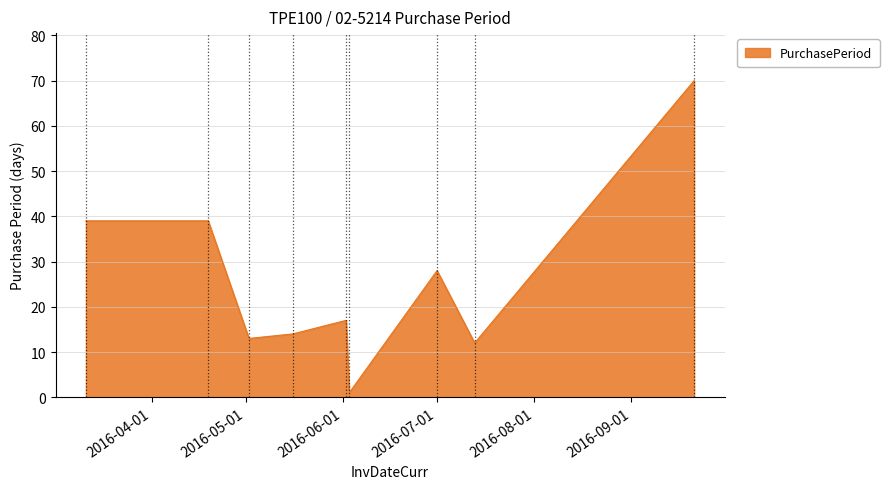

What is the greatest value displayed?

70